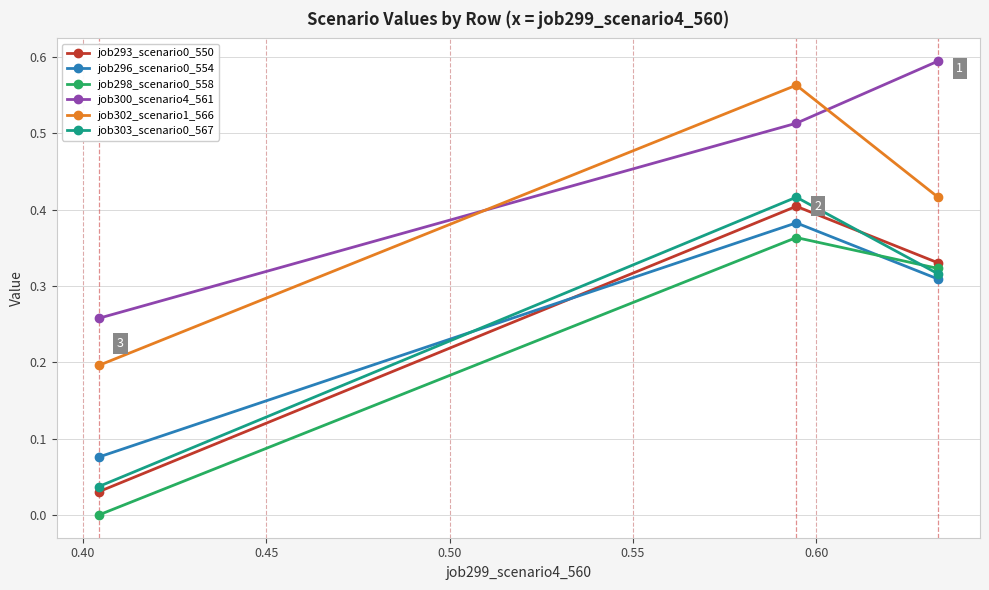

What is the highest value of the job293_scenario0_550 series?

0.4